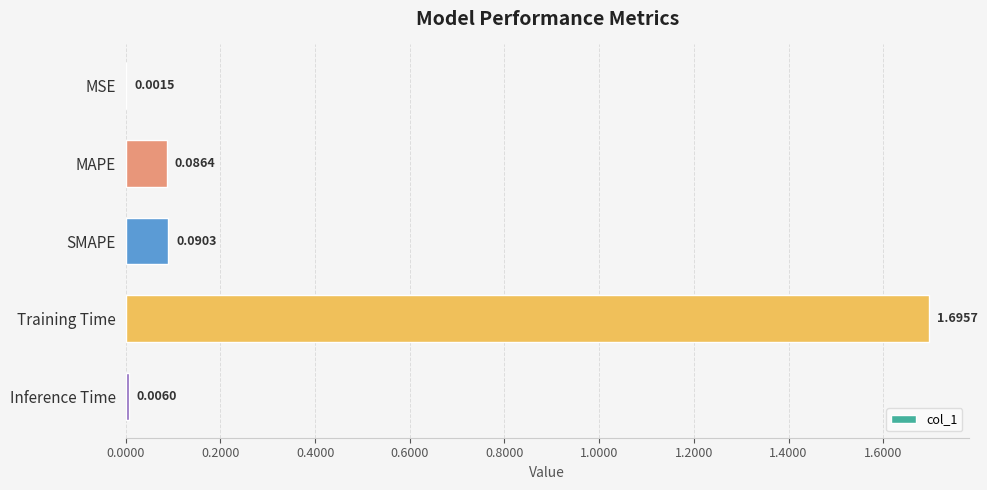

Between Training Time and SMAPE, which is larger?

Training Time